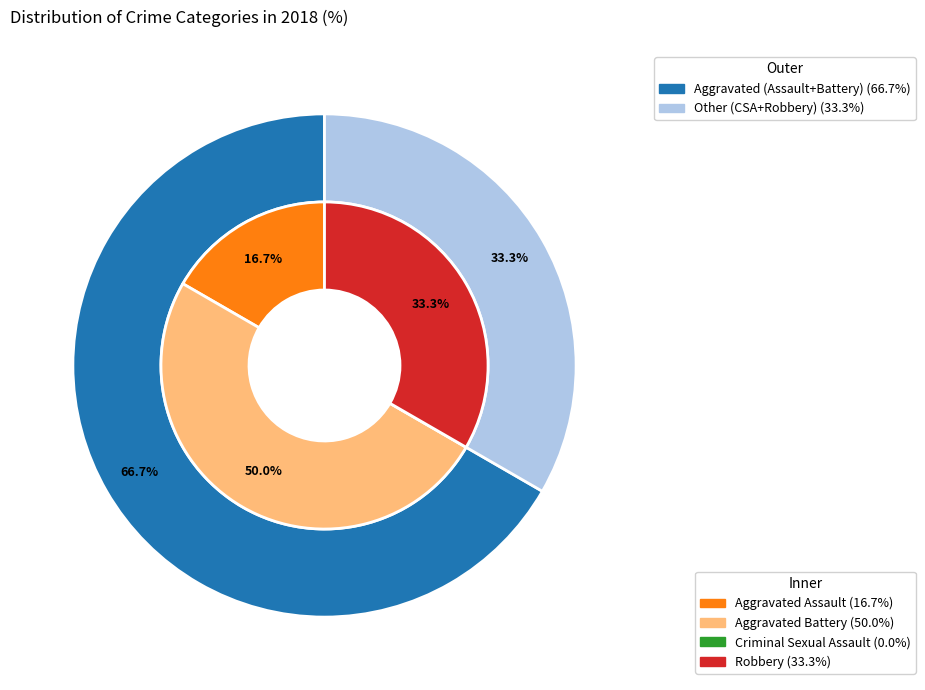

How many segments does this pie chart have?

4